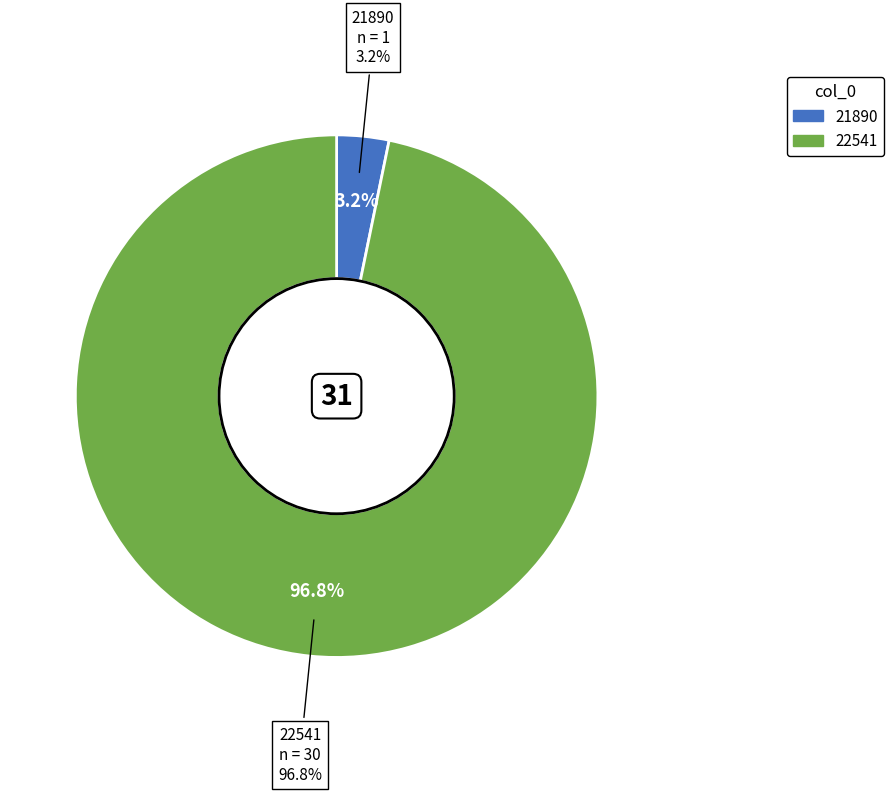

Is 21890 the majority of the pie?

No